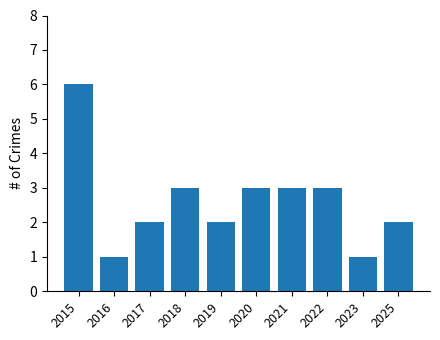

What is the value of the 5th bar from the left?

2